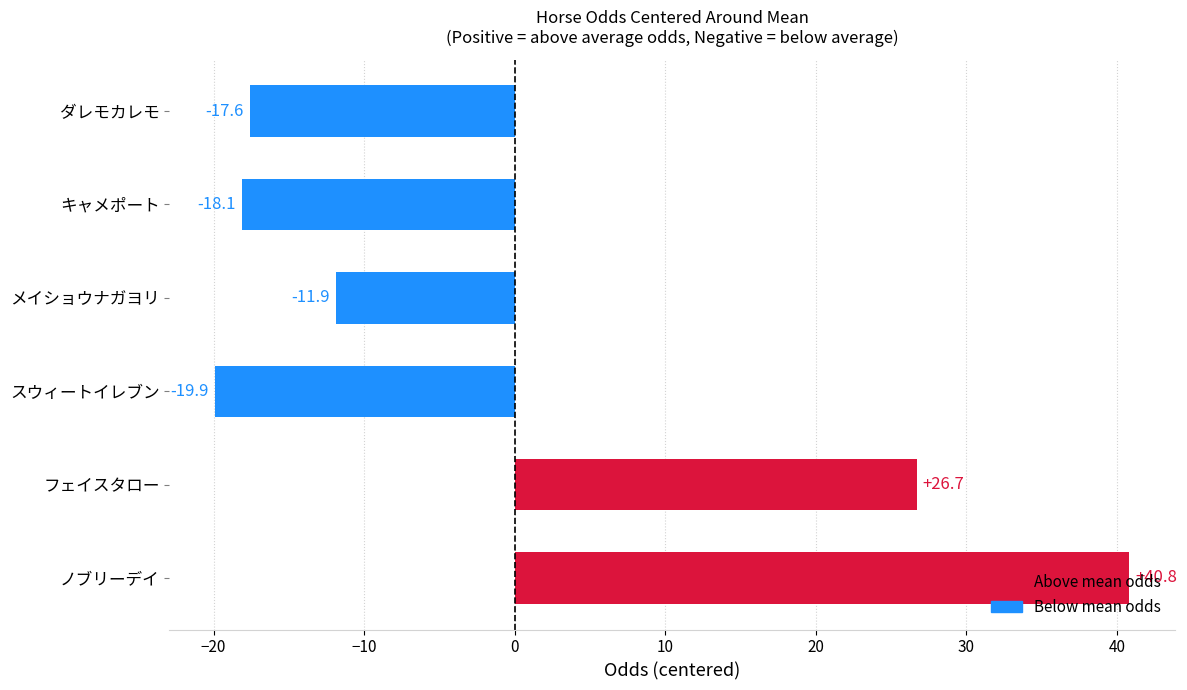

Where is the data nearest to the value 10?

フェイスタロー